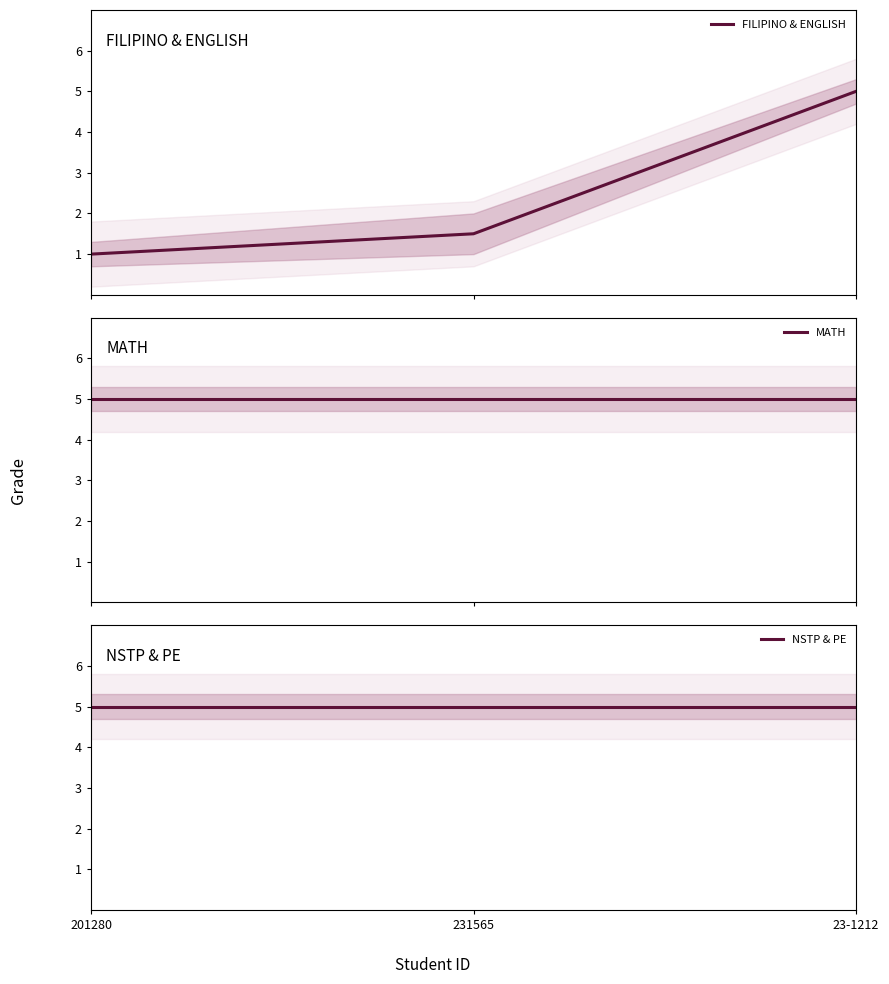

The value of FILIPINO & ENGLISH at 201280 is 1.0. True or false?

True